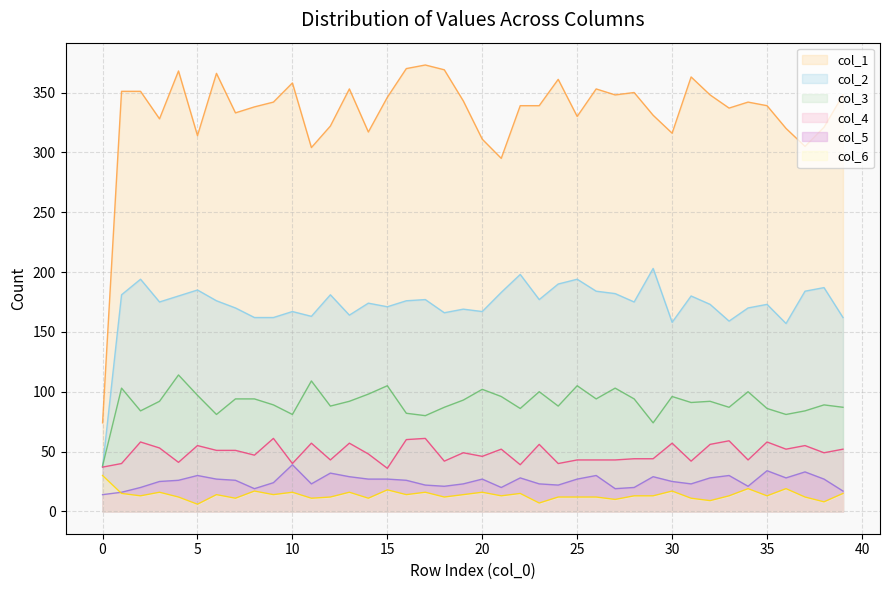

True or false: col_2 has a value of 203 at 29.

True